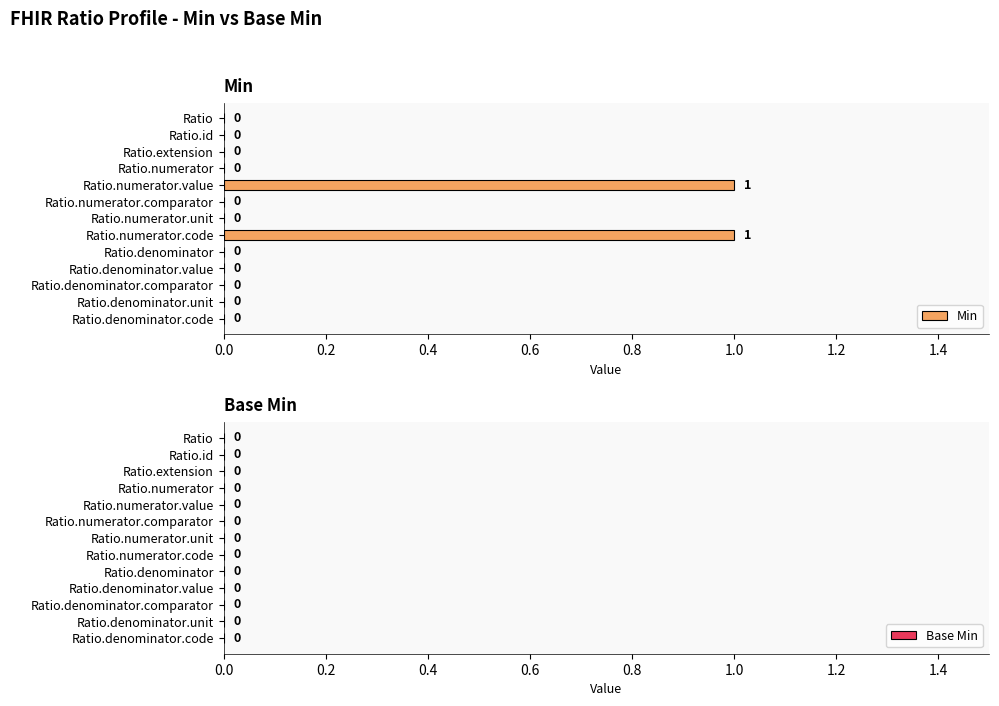

Which has a higher value, Ratio.numerator.value or Ratio.denominator.comparator?

Ratio.numerator.value